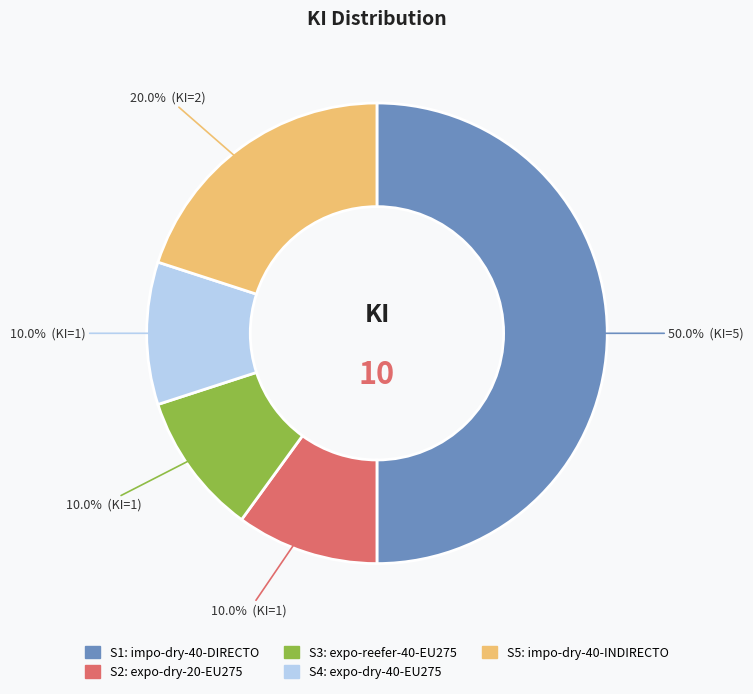

Does S4 represent more than half of the total?

No